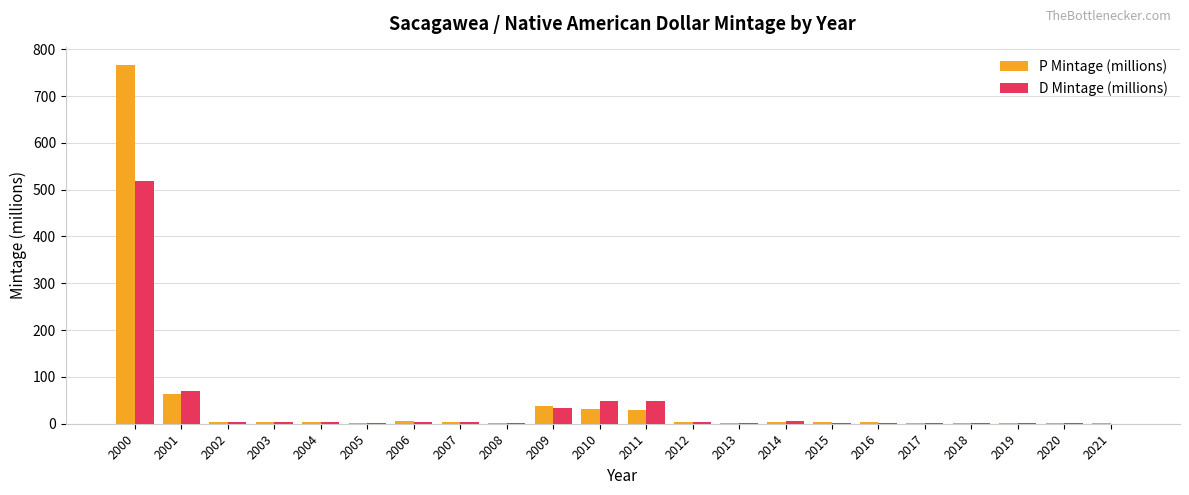

How many groups of bars are there?

22